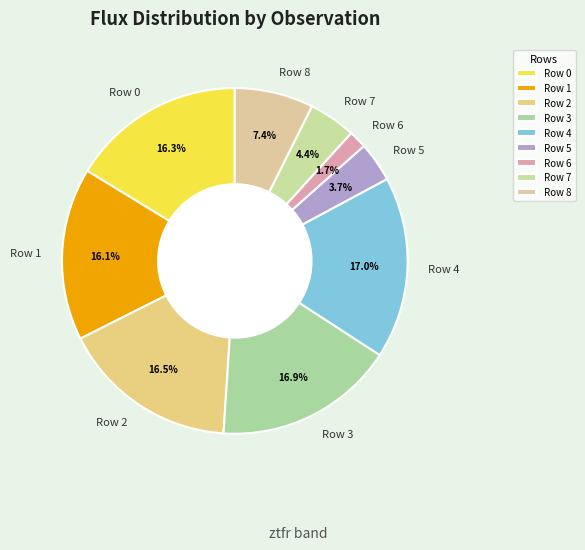

To the nearest percent, what percentage of the pie is Row 4?

17%